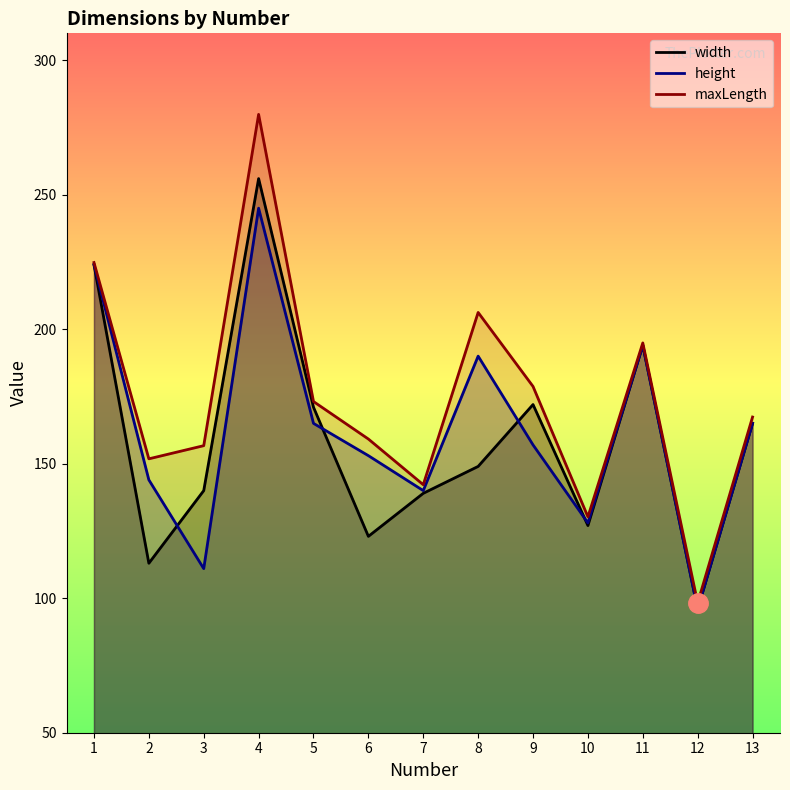

At which category does height reach its first local valley?

3